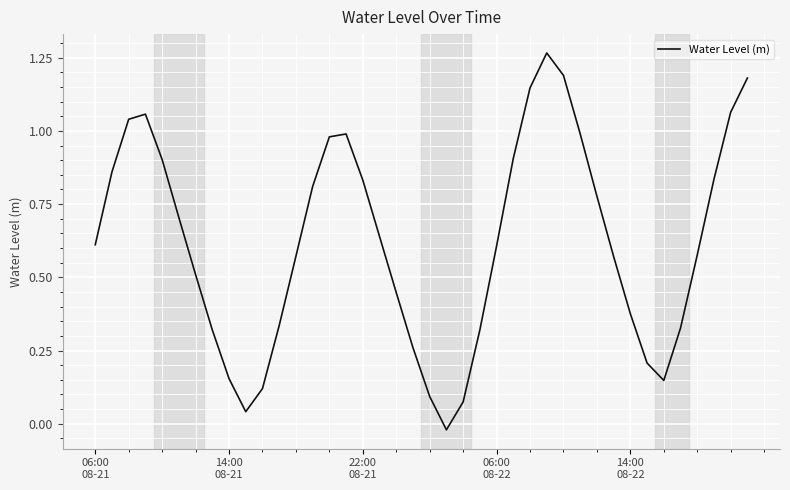

Is this an area chart (filled region under the line)?

No